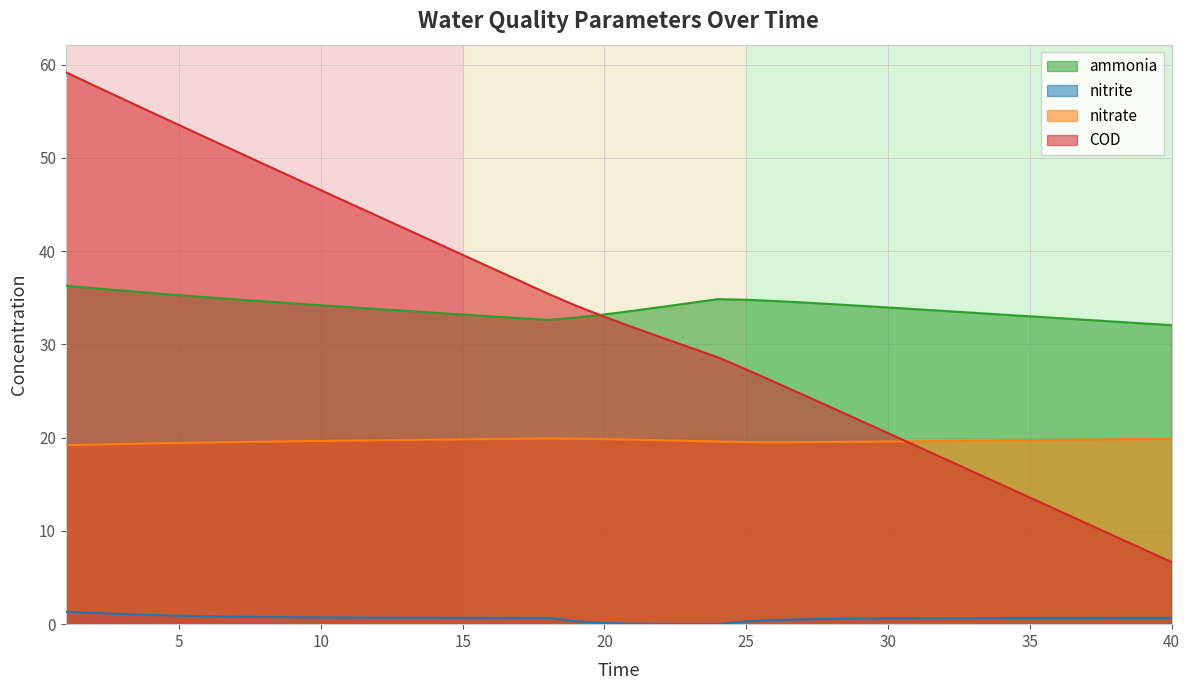

Which series has the largest range (max minus min)?

COD